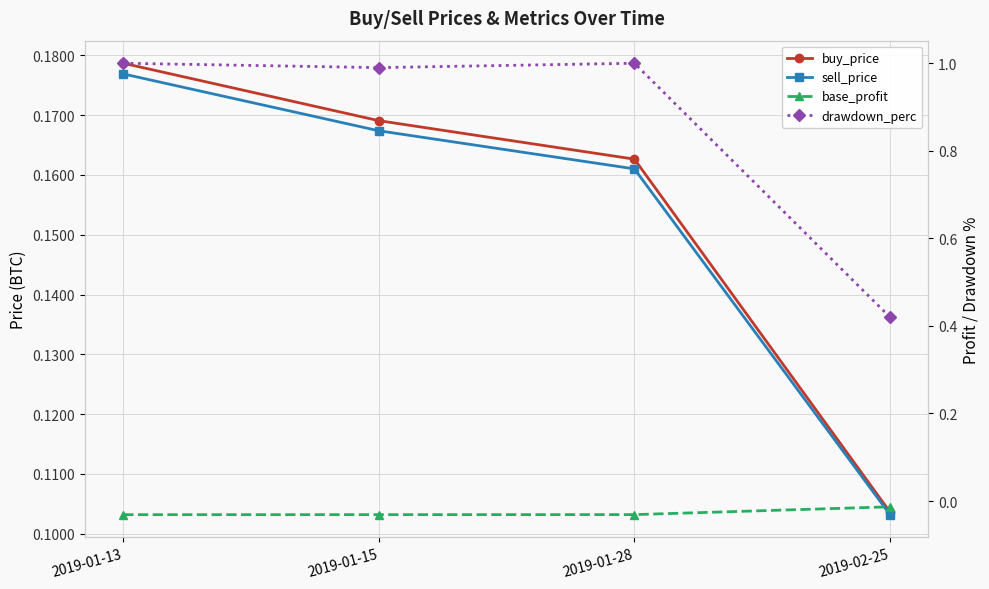

Which series has the widest spread of values?

drawdown_perc